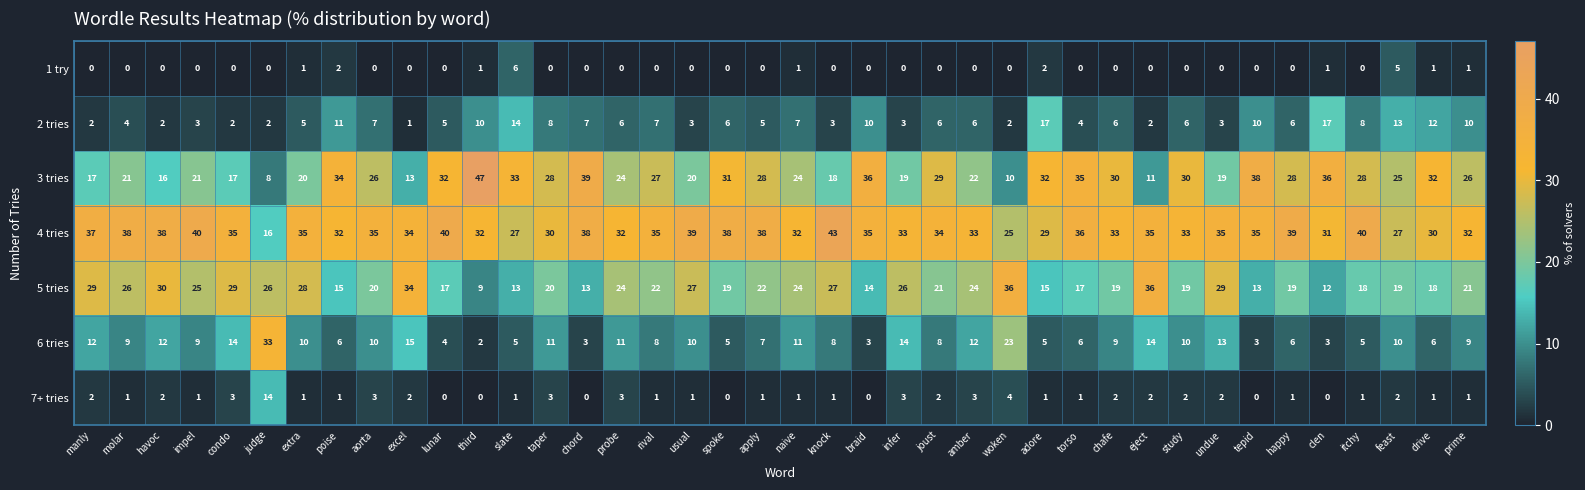

The 1 try series shows 2 at poise. True or false?

True